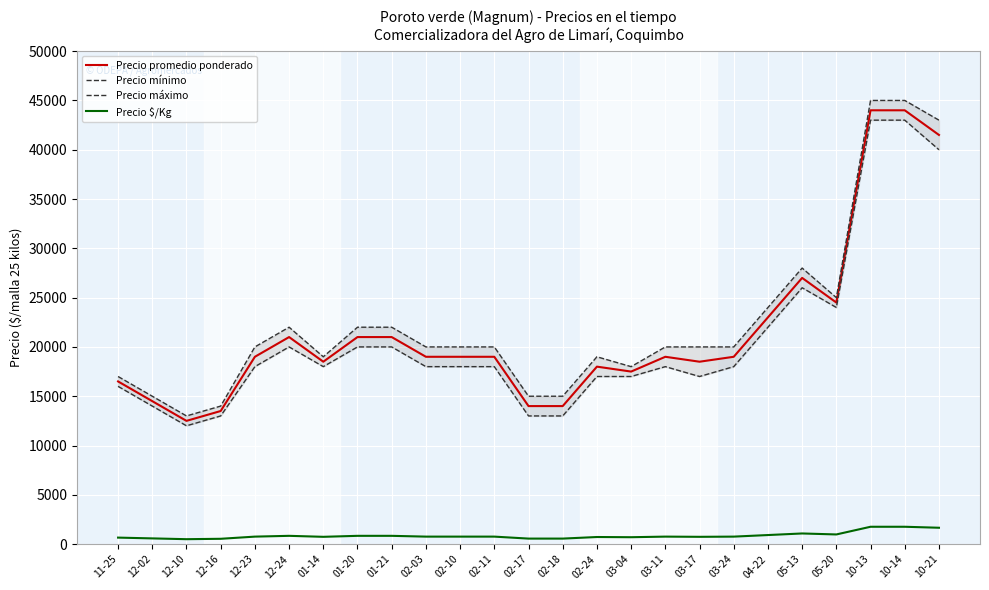

Is the value of Precio máximo at 02-18 greater than the value of Precio promedio ponderado at 11-25?

No